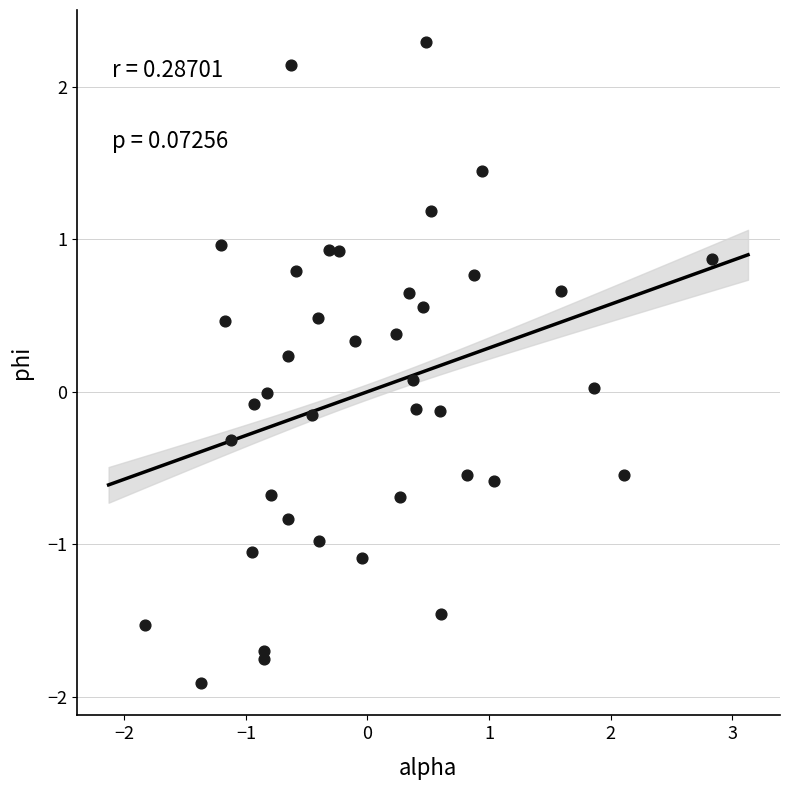

What is the range of Y values (max minus min)?

4.2